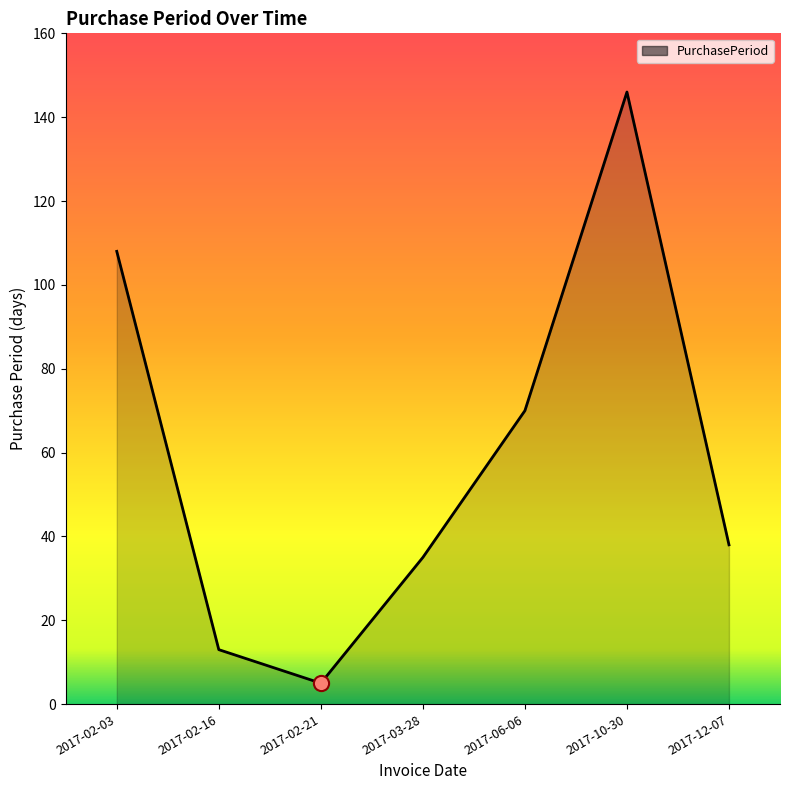

Which has a higher value, 2017-12-07 or 2017-10-30?

2017-10-30